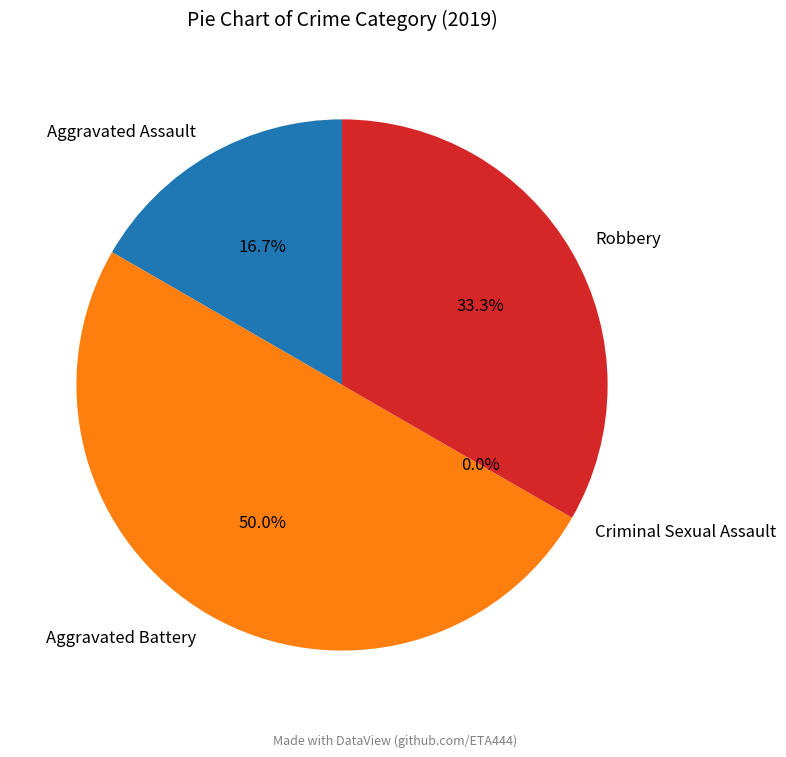

What is the ratio of the value at Aggravated Assault to the value at Robbery?

0.5